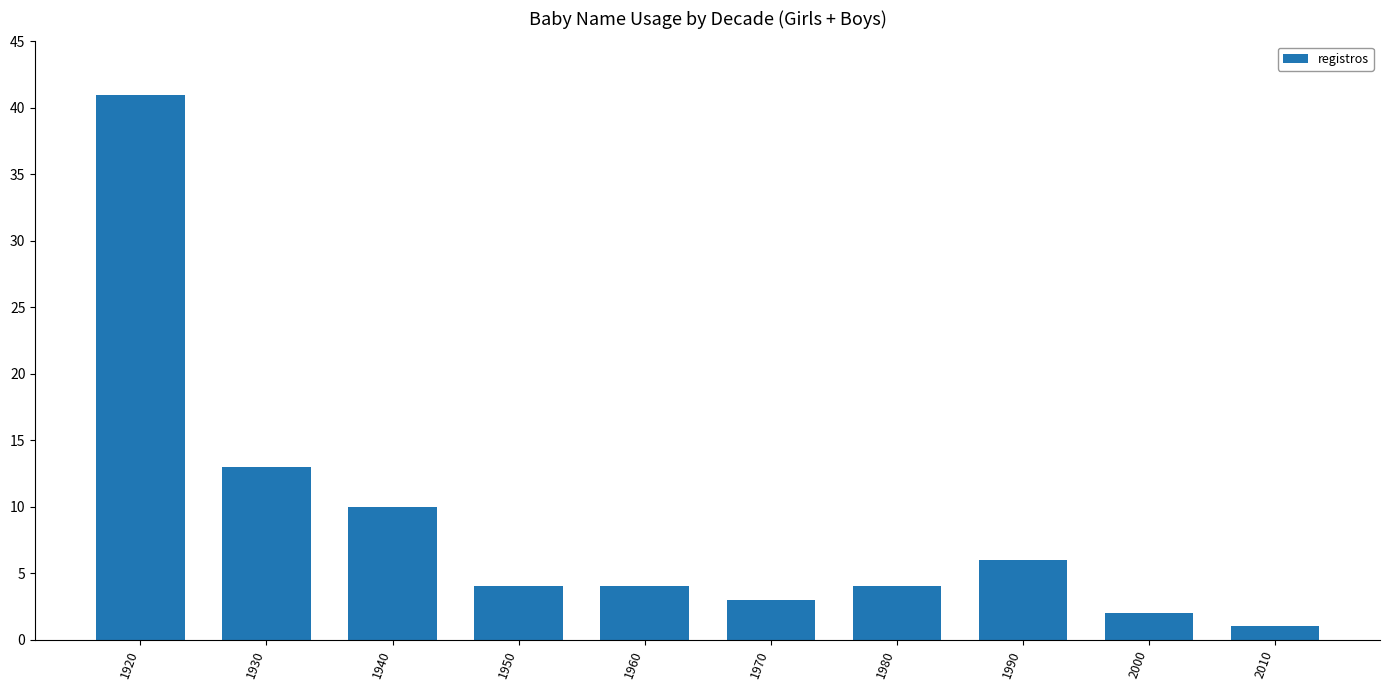

Approximately how many times larger is the value at 1970 compared to 1940?

0.3